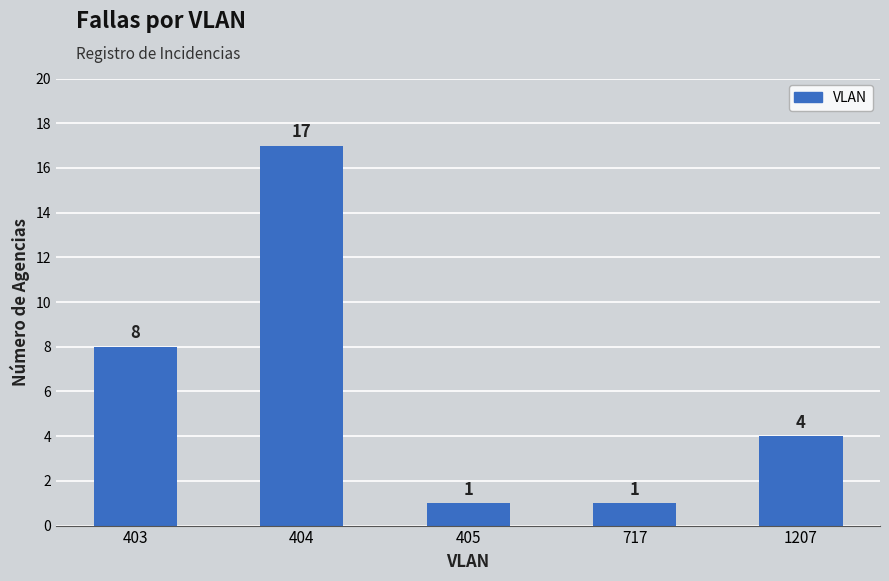

The value at 405 is 0. True or false?

False